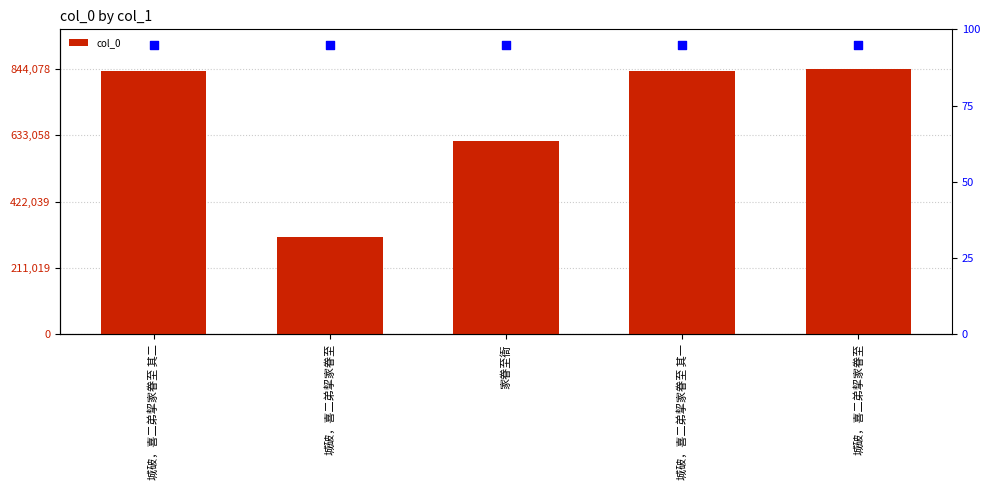

Which series has the largest Y range (max minus min)?

col_0